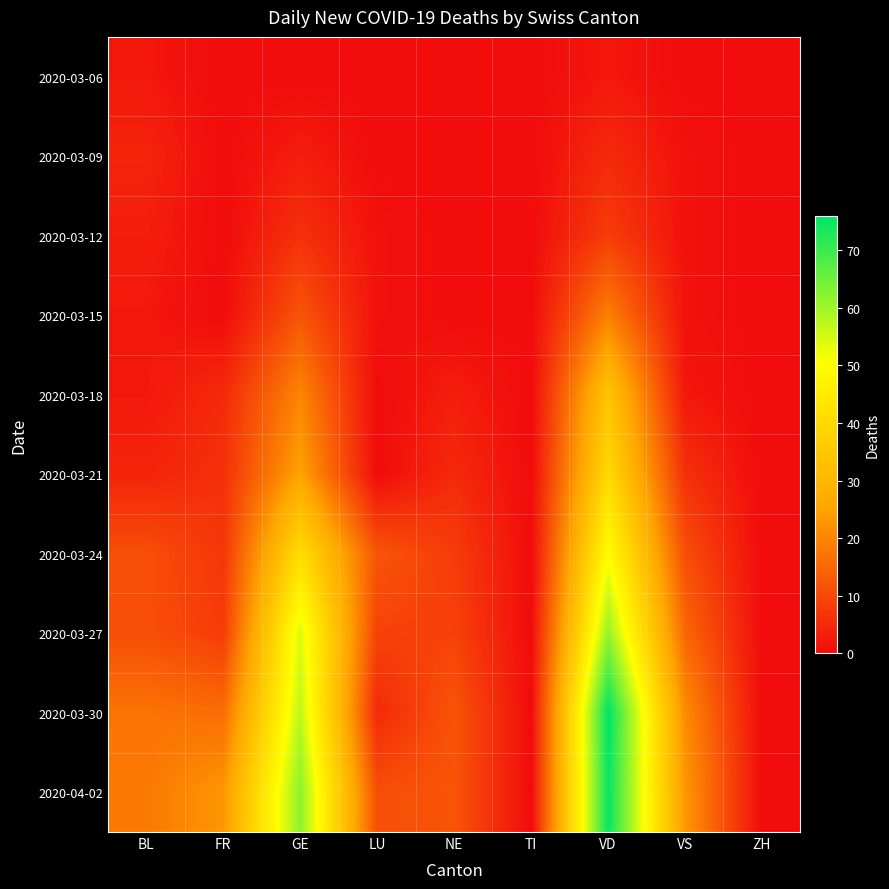

Reading left to right, extract all data points from this chart.

2020-03-06: BL=2	FR=0	GE=0	LU=0	NE=0	TI=0	VD=2	VS=0	ZH=0
2020-03-09: BL=4	FR=0	GE=3	LU=0	NE=0	TI=0	VD=5	VS=1	ZH=0
2020-03-12: BL=3	FR=0	GE=6	LU=1	NE=0	TI=0	VD=8	VS=1	ZH=0
2020-03-15: BL=2	FR=0	GE=12	LU=1	NE=0	TI=0	VD=19	VS=1	ZH=0
2020-03-18: BL=2	FR=5	GE=20	LU=0	NE=3	TI=0	VD=34	VS=2	ZH=0
2020-03-21: BL=4	FR=6	GE=25	LU=0	NE=5	TI=0	VD=40	VS=6	ZH=0
2020-03-24: BL=11	FR=7	GE=41	LU=12	NE=8	TI=0	VD=50	VS=11	ZH=0
2020-03-27: BL=11	FR=8	GE=54	LU=9	NE=9	TI=0	VD=61	VS=15	ZH=0
2020-03-30: BL=17	FR=16	GE=57	LU=5	NE=12	TI=0	VD=76	VS=21	ZH=0
2020-04-02: BL=18	FR=23	GE=62	LU=11	NE=12	TI=0	VD=75	VS=23	ZH=0